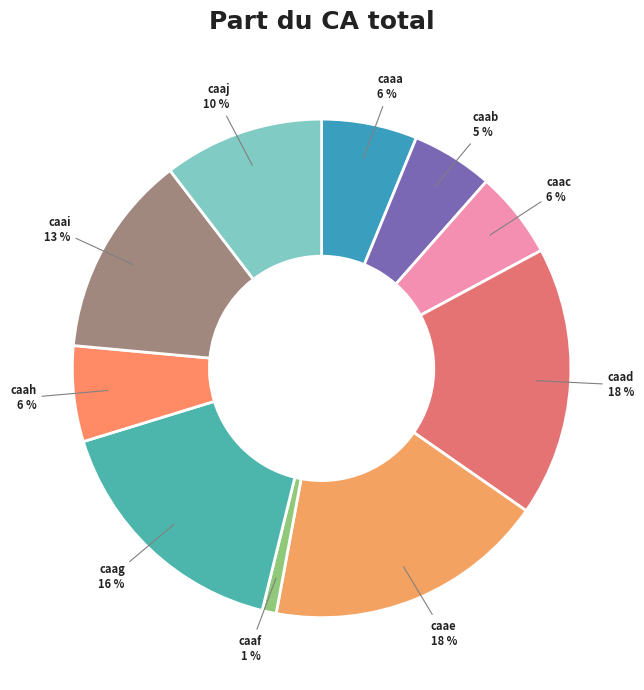

Does caac account for over 50% of the chart?

No